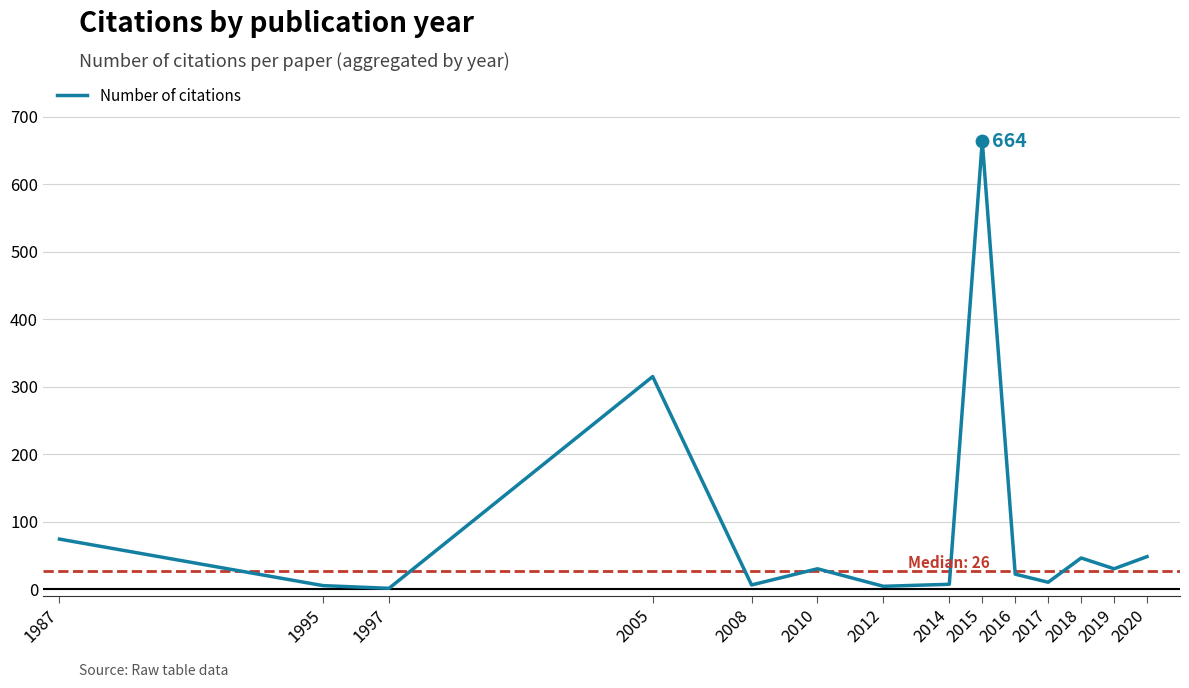

What is the change in value from 2016 to 2017?

-12